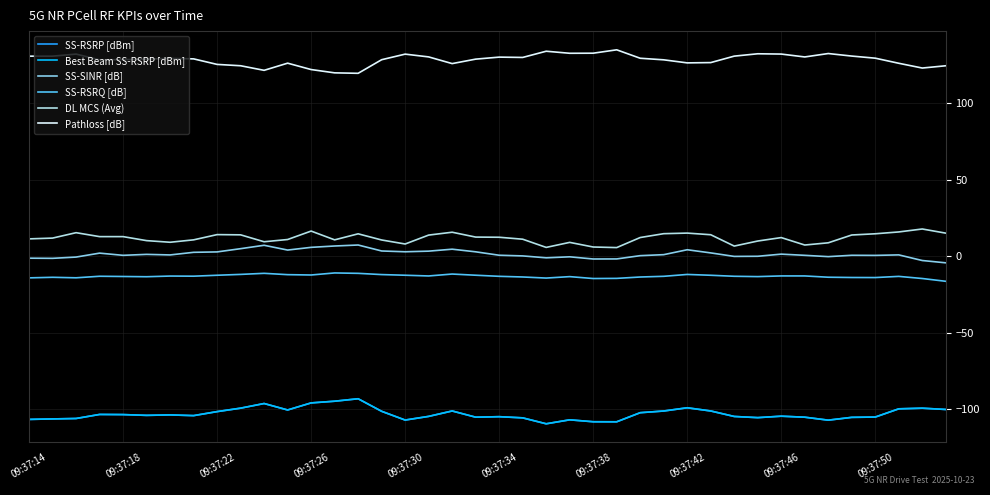

Is this an area chart (filled region under the line)?

No